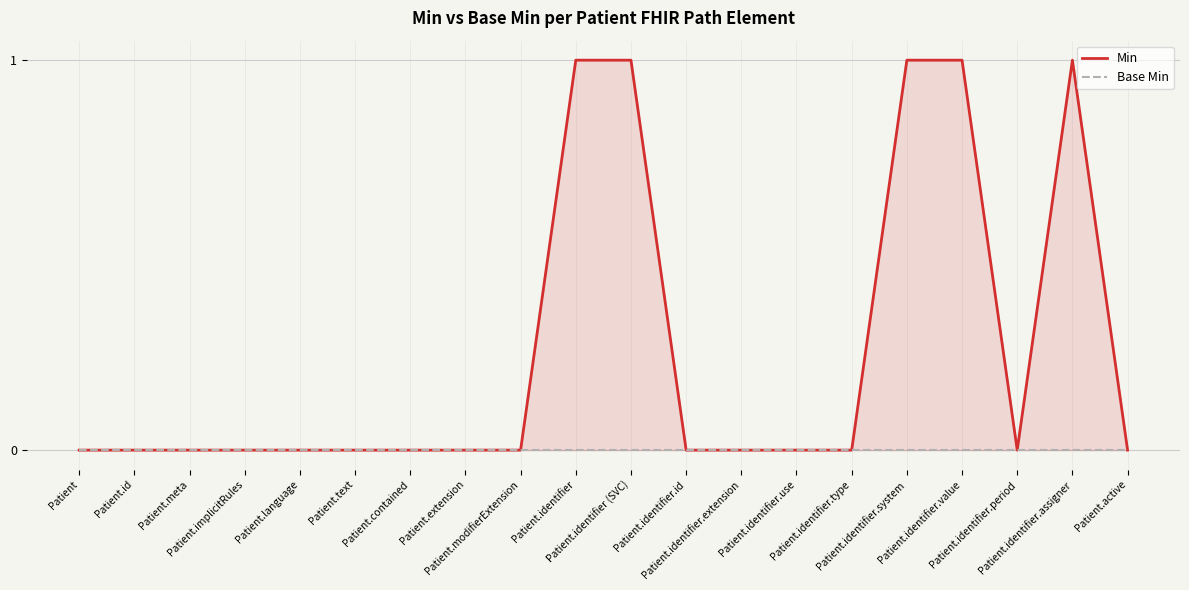

How many series are shown in this chart?

2